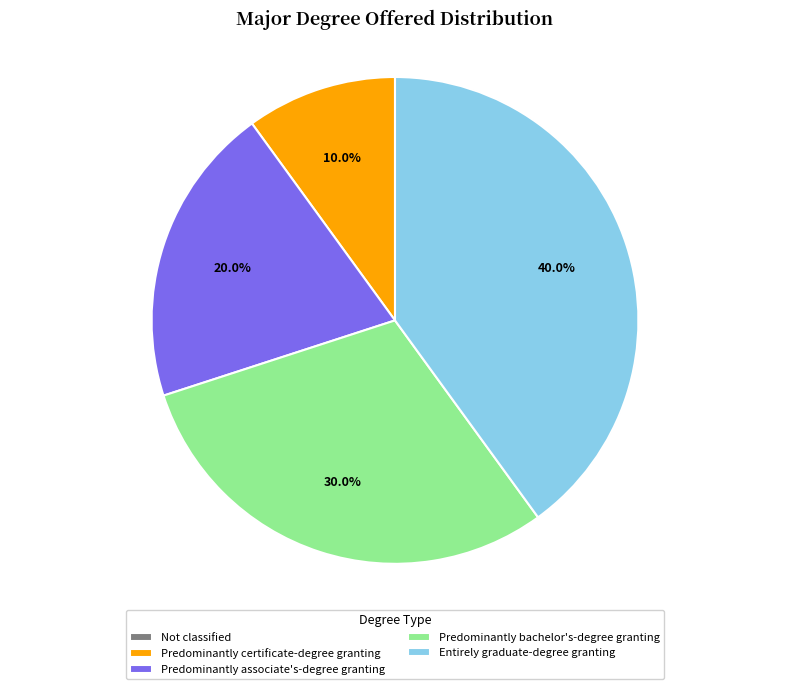

Does Entirely graduate-degree granting represent more than half of the total?

No